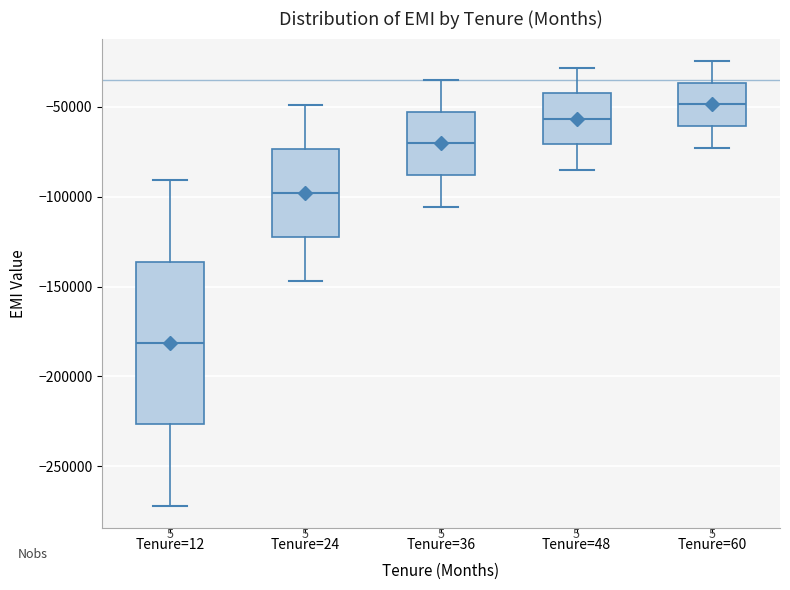

Reading left to right, read every box against the y-axis: the position of its median line, the range the box covers, and the ends of its whiskers. The values are not printed on the chart, so give them approximately, as read against the axis.

Tenure=12: median -180000, box -225000 to -135000, whiskers -270000 to -90000
Tenure=24: median -100000, box -120000 to -75000, whiskers -145000 to -50000
Tenure=36: median -70000, box -90000 to -55000, whiskers -105000 to -35000
Tenure=48: median -55000, box -70000 to -45000, whiskers -85000 to -30000
Tenure=60: median -50000, box -60000 to -35000, whiskers -75000 to -25000